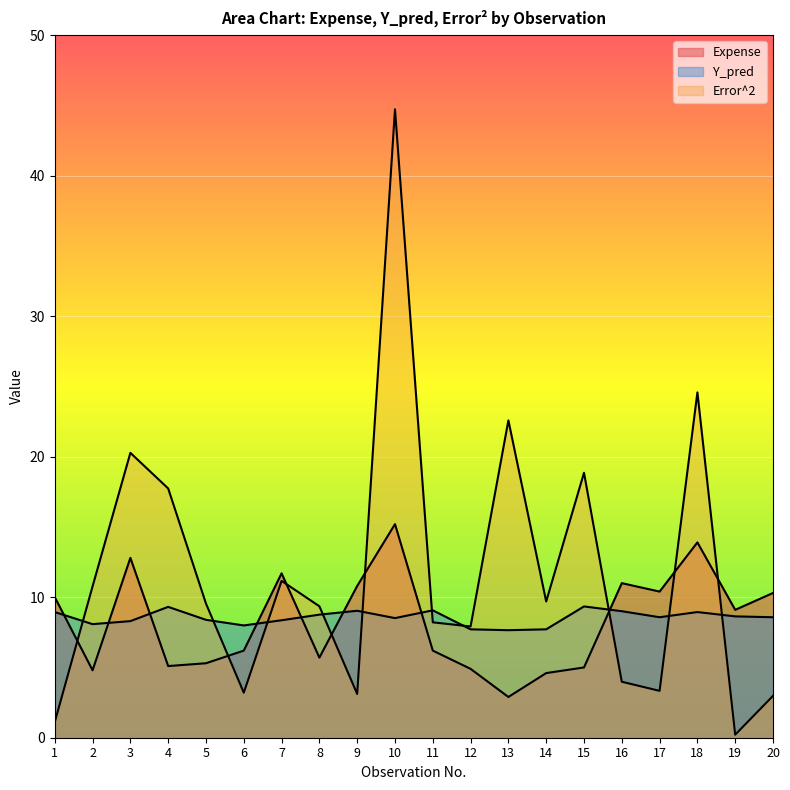

What is the value of the Expense point at the 8th from the left?

5.7